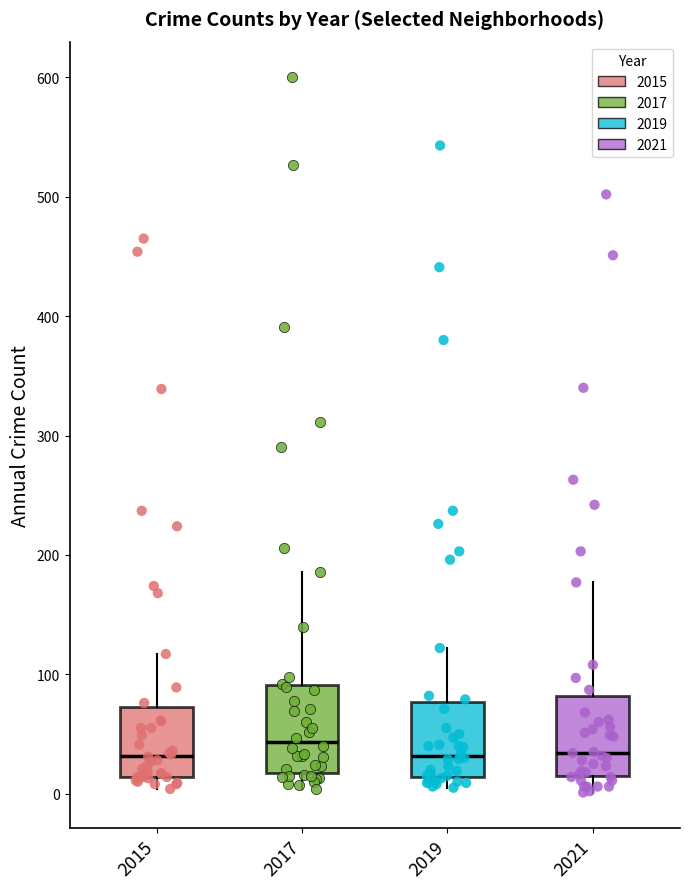

Reading left to right, transcribe this box plot: for each box, give where its median line is, the range the box spans, and where its two whiskers end, as read against the y-axis. The values are not printed on the chart, so give them approximately, as read against the axis.

2015: median 30, box 10 to 70, whiskers 0 to 120
2017: median 40, box 20 to 90, whiskers 0 to 190
2019: median 30, box 10 to 80, whiskers 10 (just below the box's lower edge) to 120
2021: median 30, box 10 to 80, whiskers 0 to 180